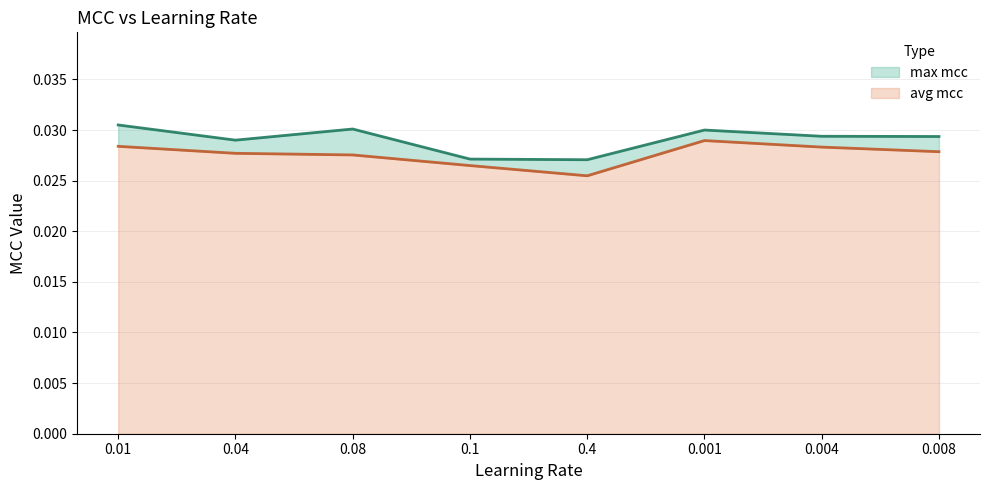

The avg mcc series shows 0.0 at 0.008. True or false?

False